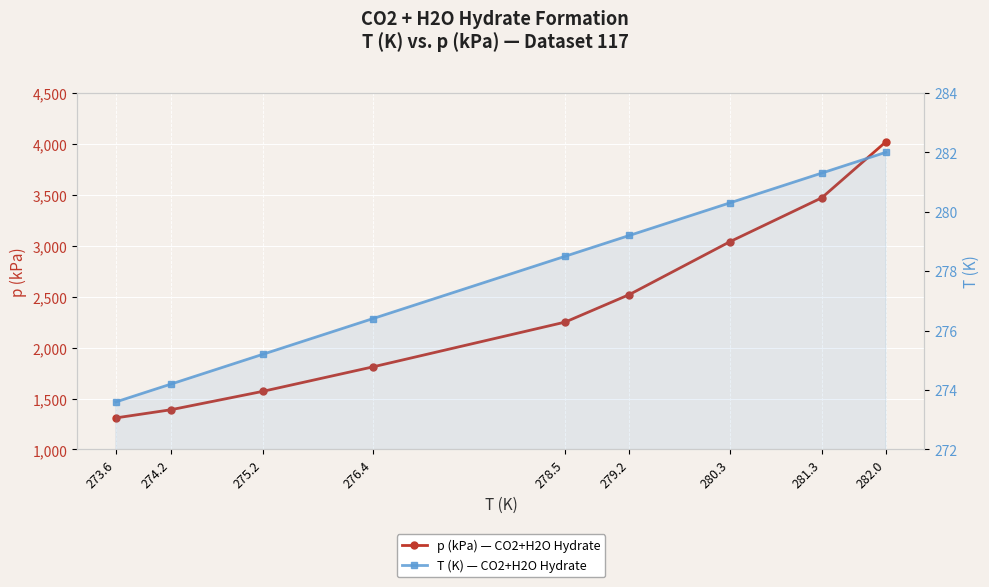

Reading left to right, list all the values displayed in this chart.

p (kPa) — CO2+H2O Hydrate: 1310.0	1390.0	1570.0	1810.0	2250.0	2520.0	3040.0	3470.0	4020.0
T (K) — CO2+H2O Hydrate: 273.6	274.2	275.2	276.4	278.5	279.2	280.3	281.3	282.0